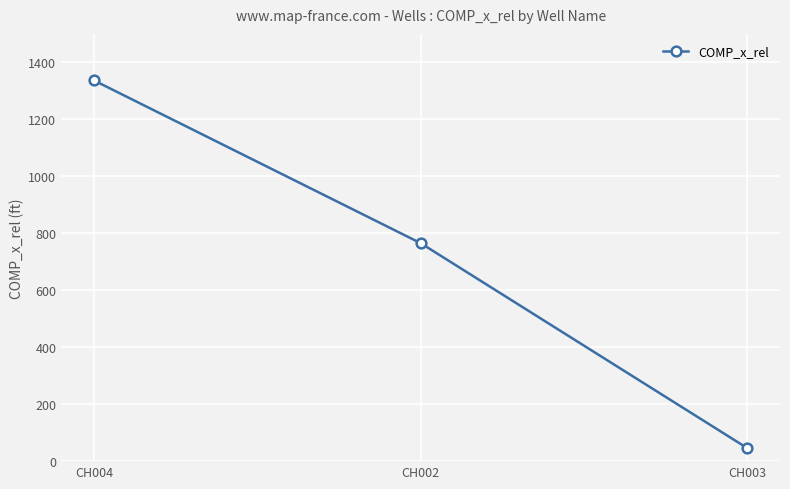

Reading left to right, list all the values displayed in this chart.

CH004=1336.7	CH002=765.3	CH003=45.6